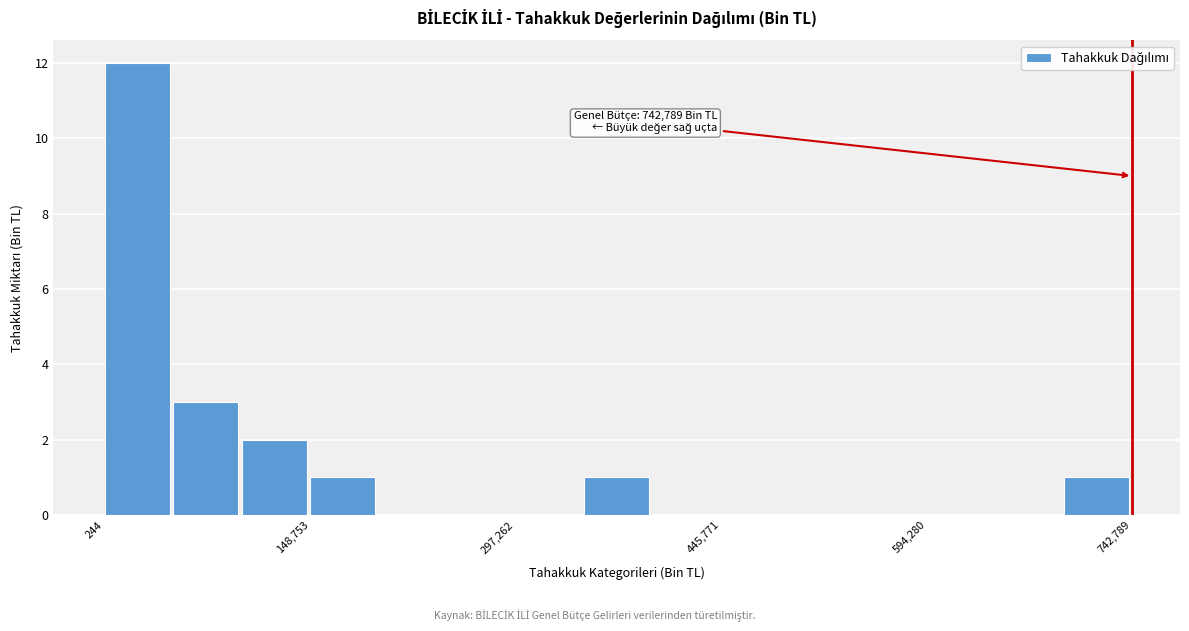

Around what value on the x-axis is the tallest bar? Give the approximate position of its centre, as read against the axis.

20000